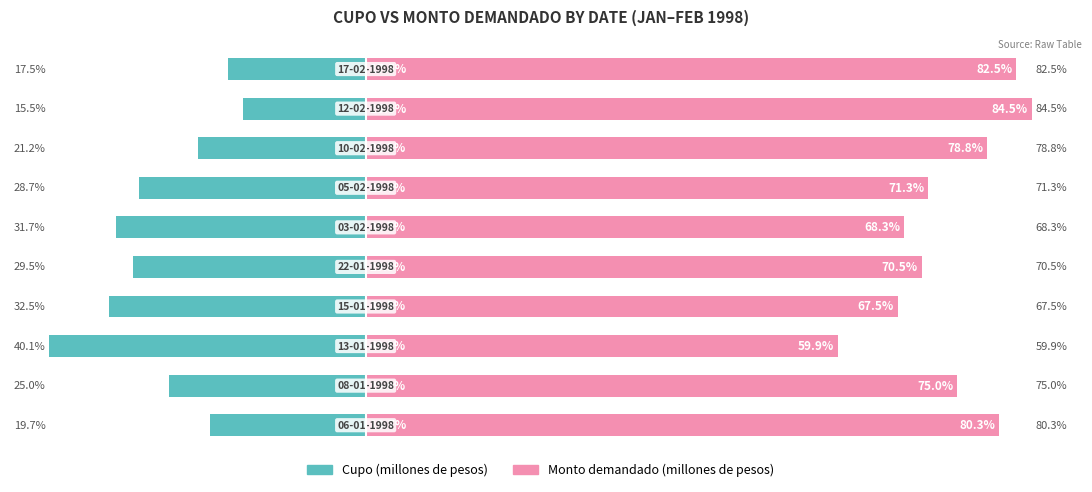

What is the sum of the Monto demandado (millones de pesos) values at 4 and 2?

130.4